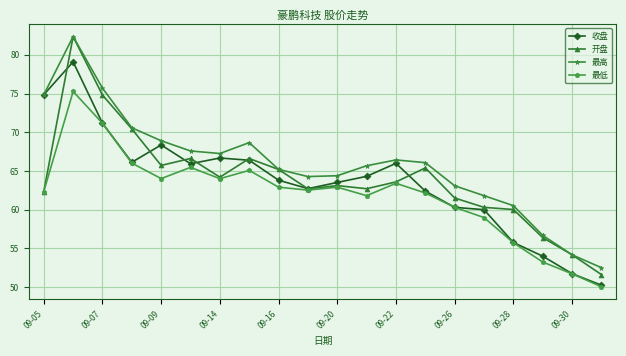

Which series has the largest total across all categories?

最高